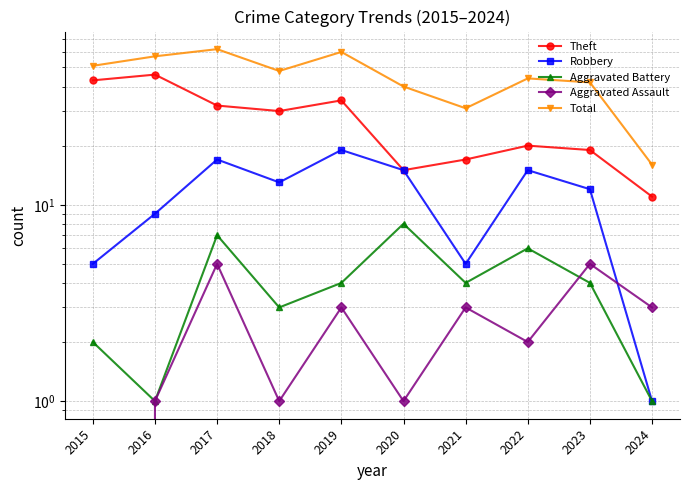

The Theft series shows 11 at 2024. True or false?

True